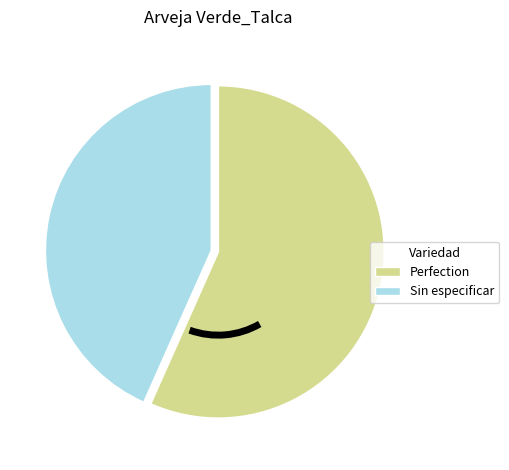

Which has a higher value, Perfection or Sin especificar?

Perfection